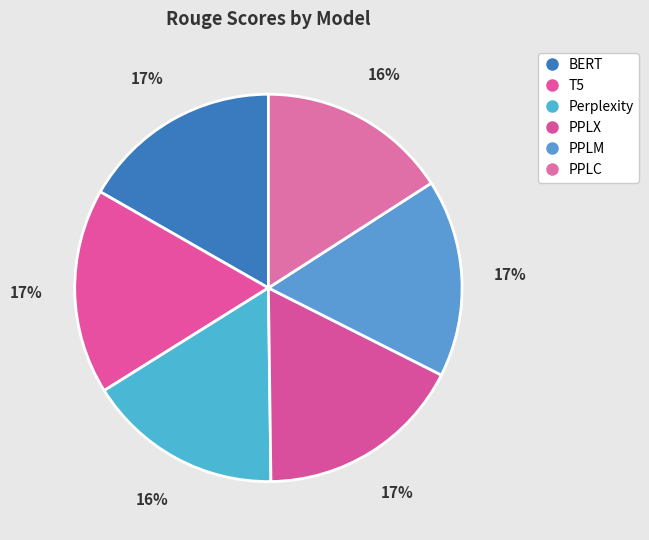

Between PPLX and Perplexity, which is larger?

PPLX